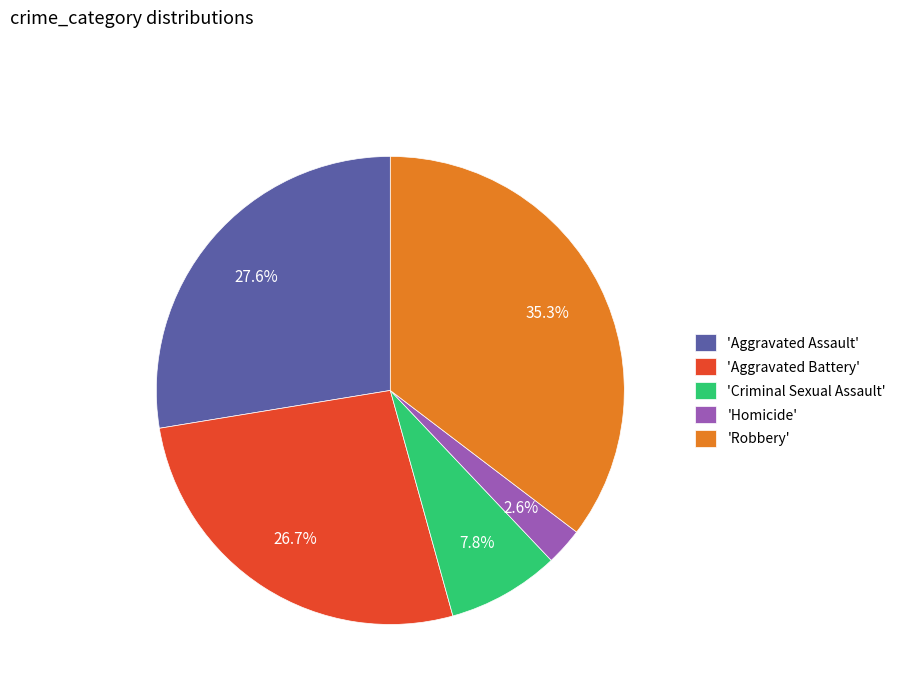

Does 'Aggravated Battery' account for over 50% of the chart?

No